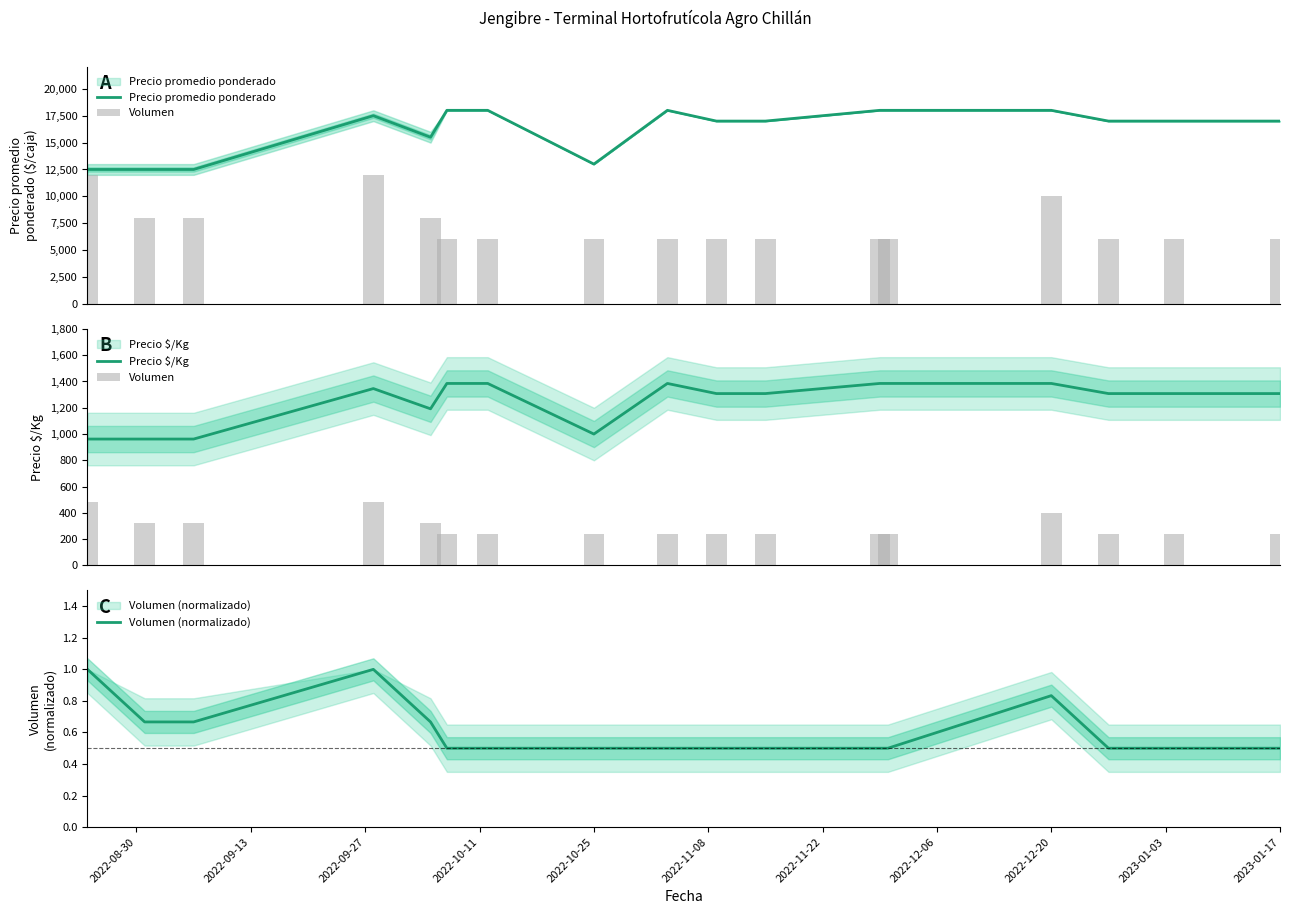

At how many categories does at least one series exceed 5867?

17